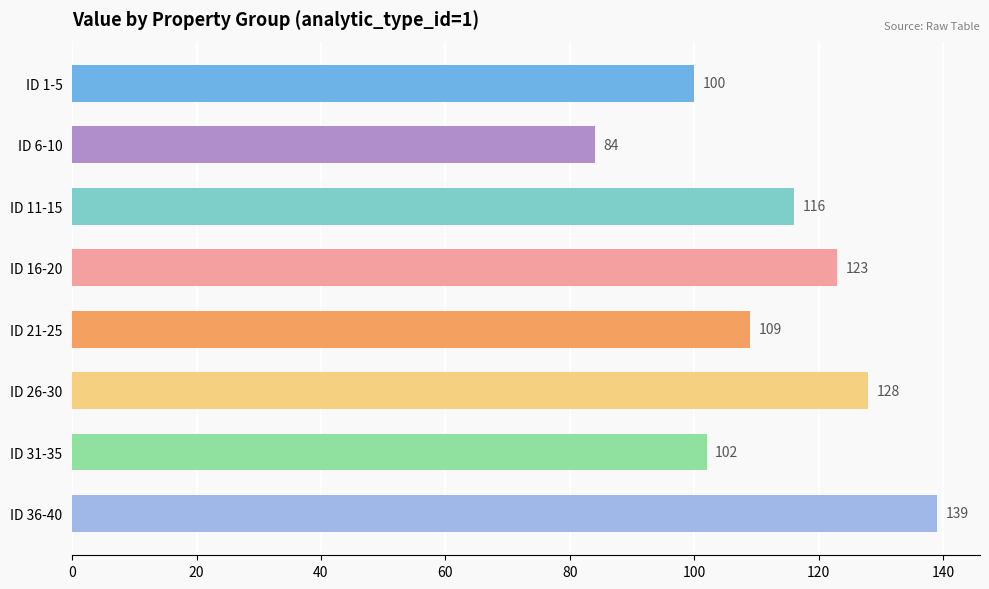

Are the bars horizontal?

Yes